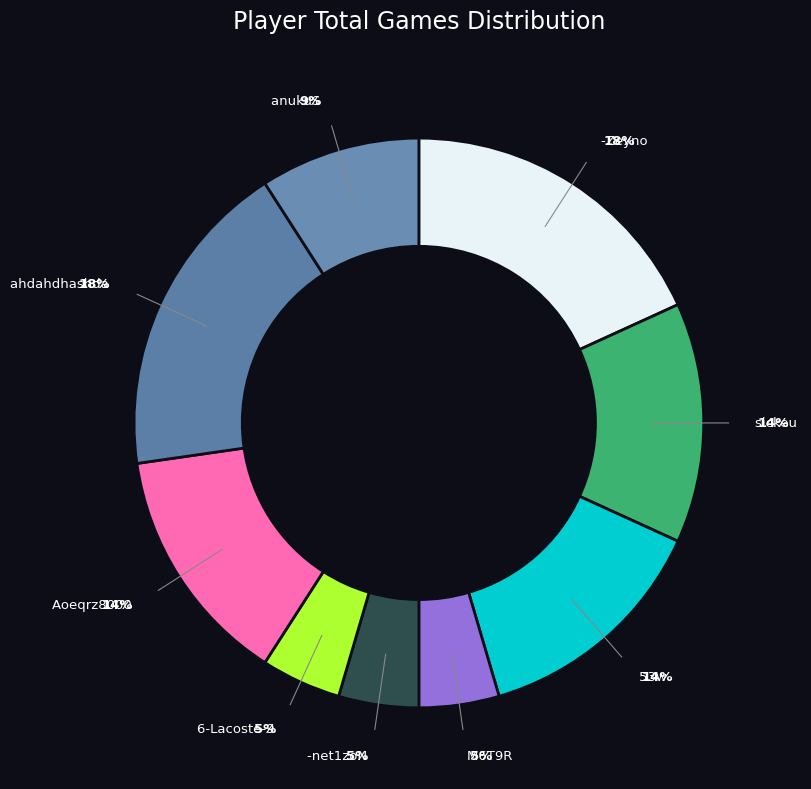

To the nearest percent, what is the combined percentage of Aoeqrz8000 and anukuS?

23%